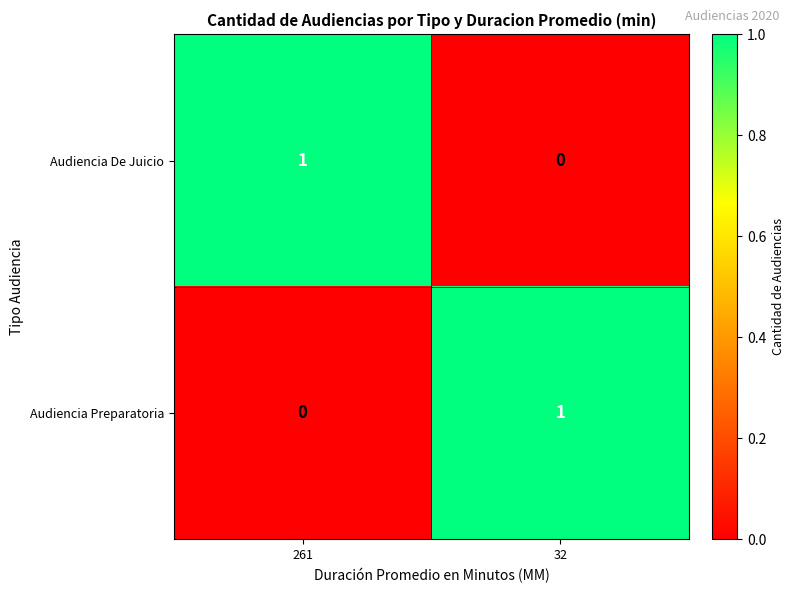

At how many categories does at least one series exceed 0?

2